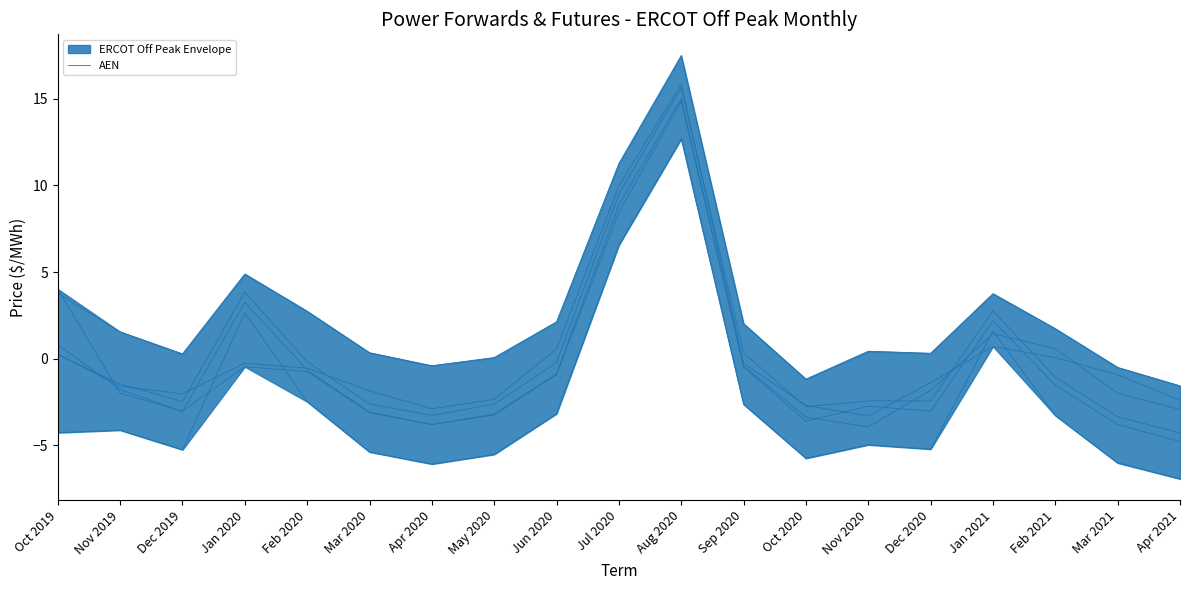

What is the change in value from Nov 2019 to Apr 2020?

-2.0